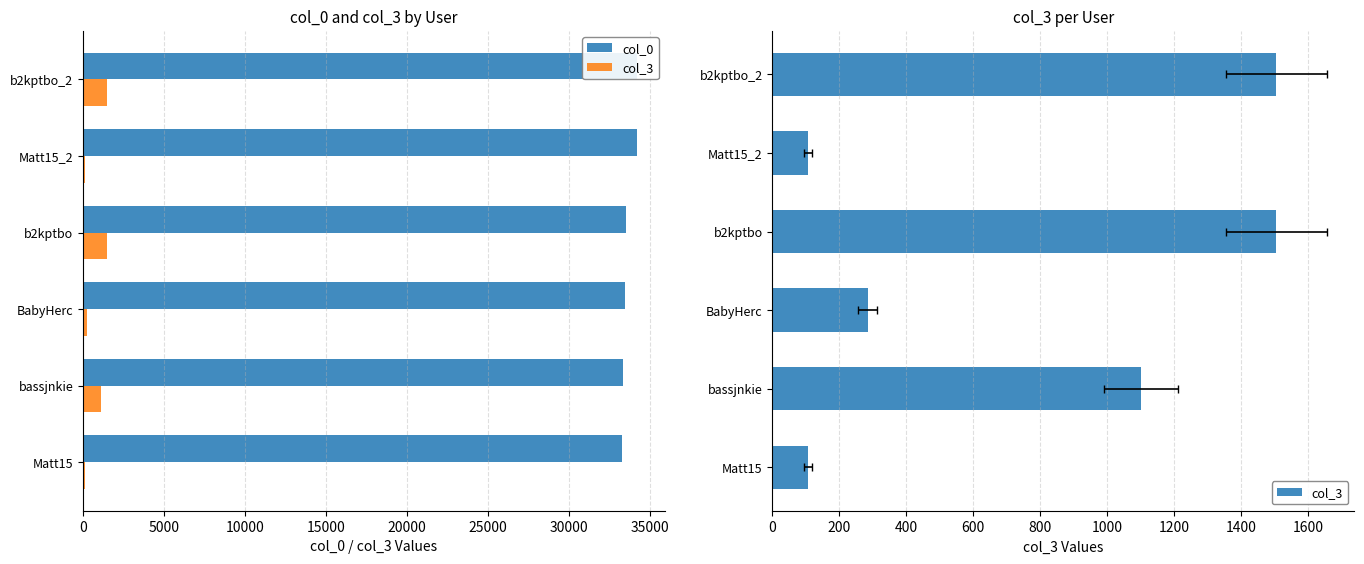

List the series in order of their peak value, highest first.

col_0, col_3